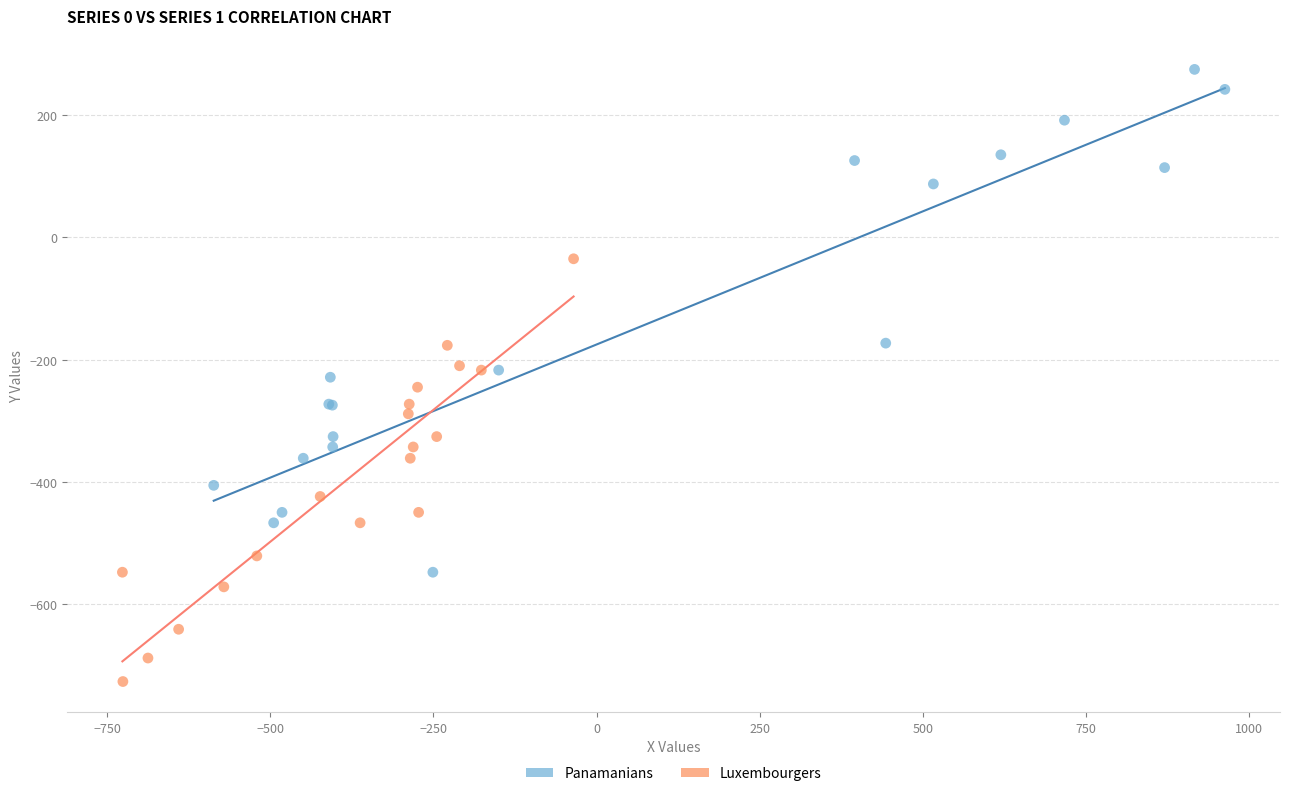

Which series has the largest Y range (max minus min)?

Panamanians